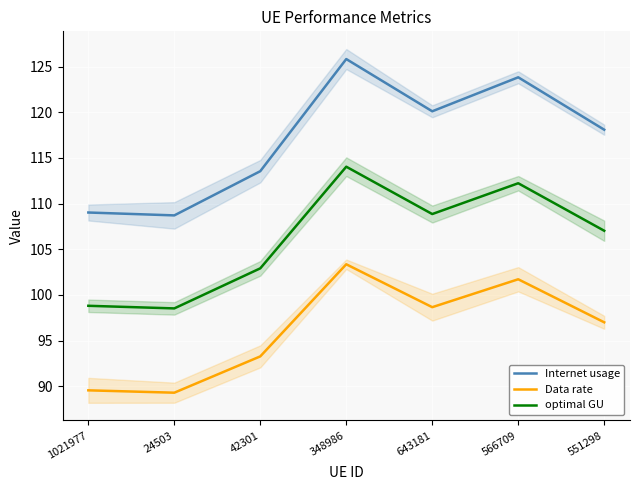

Between 643181 and 551298, which is larger?

643181